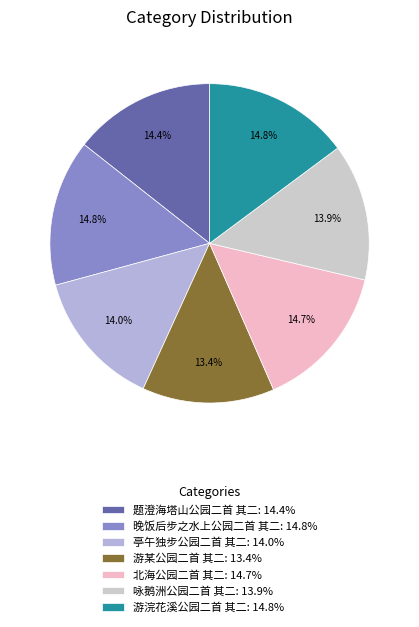

To the nearest percent, what is the combined percentage of 亭午独步公园二首 其二 and 游浣花溪公园二首 其二?

29%